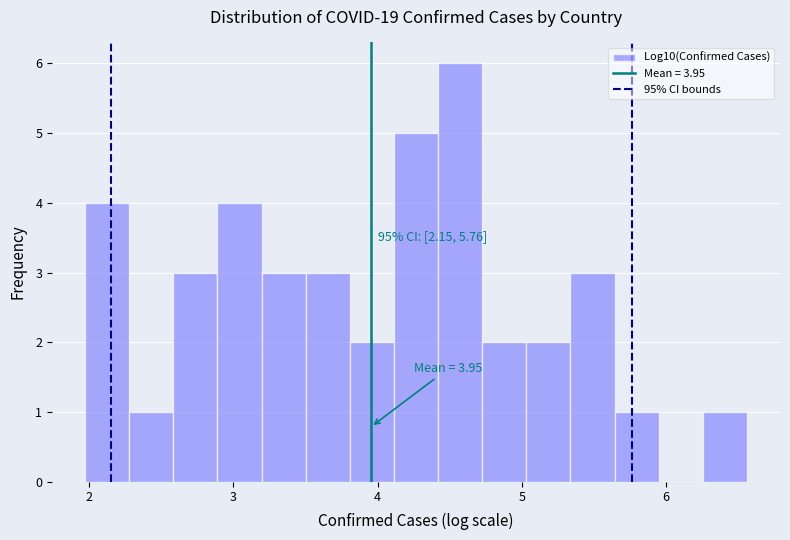

Around what value on the x-axis is the tallest bar? Give the approximate position of its centre, as read against the axis.

4.6